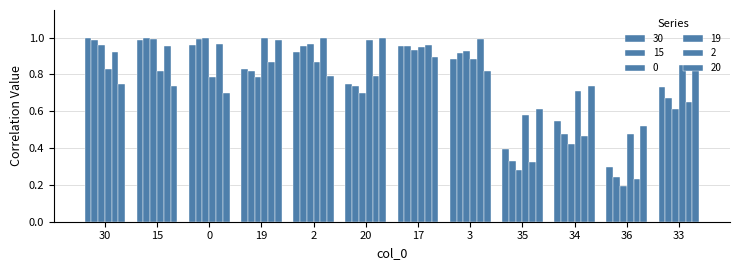

Rank the series at 34 from lowest to highest value.

0, 2, 15, 30, 19, 20